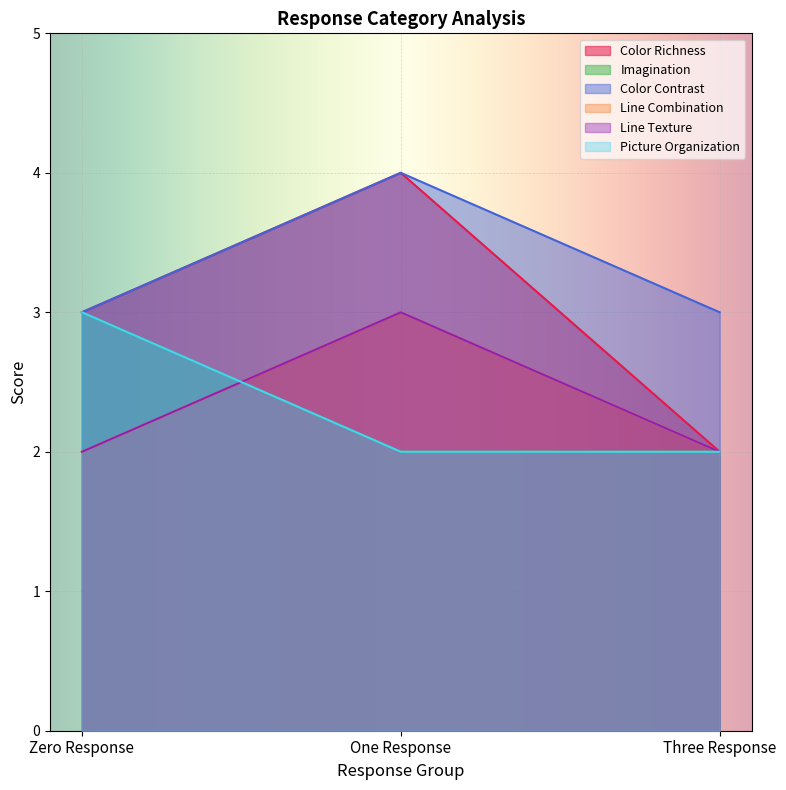

Which category has the highest value across all series?

One Response